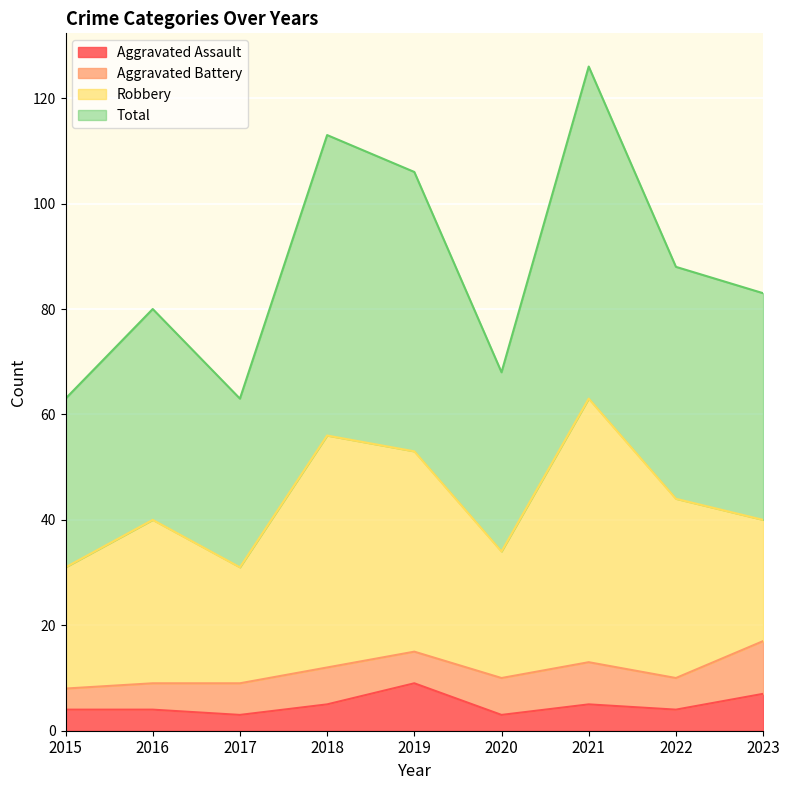

What is the difference between the Total values at 2022 and 2023?

5